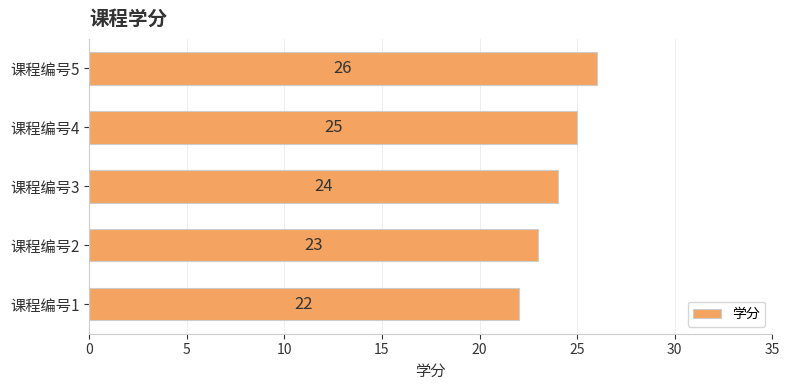

Approximately how many times larger is the value at 课程编号2 compared to 课程编号5?

0.9